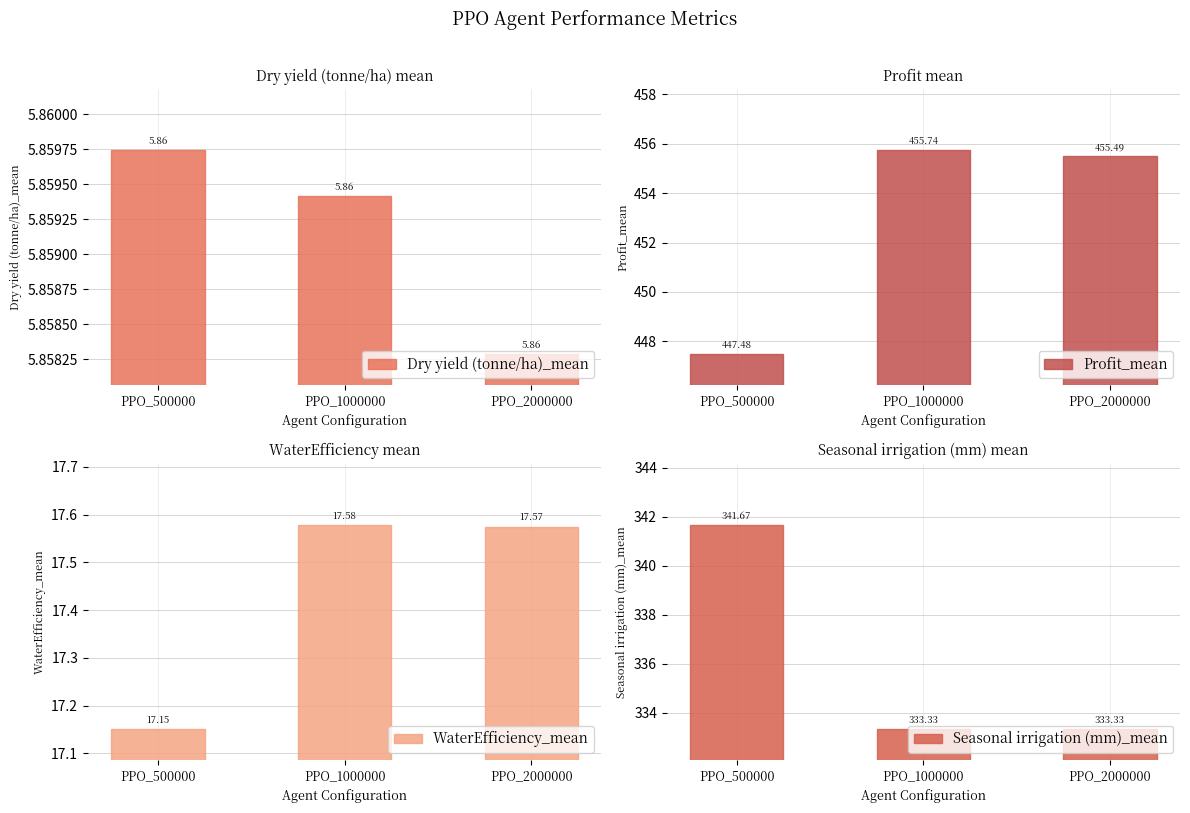

Reading right to left, what are all the values shown in this chart?

Dry yield (tonne/ha)_mean: PPO_2000000=5.9	PPO_1000000=5.9	PPO_500000=5.9
Profit_mean: PPO_2000000=455.5	PPO_1000000=455.7	PPO_500000=447.5
WaterEfficiency_mean: PPO_2000000=17.6	PPO_1000000=17.6	PPO_500000=17.2
Seasonal irrigation (mm)_mean: PPO_2000000=333.3	PPO_1000000=333.3	PPO_500000=341.7